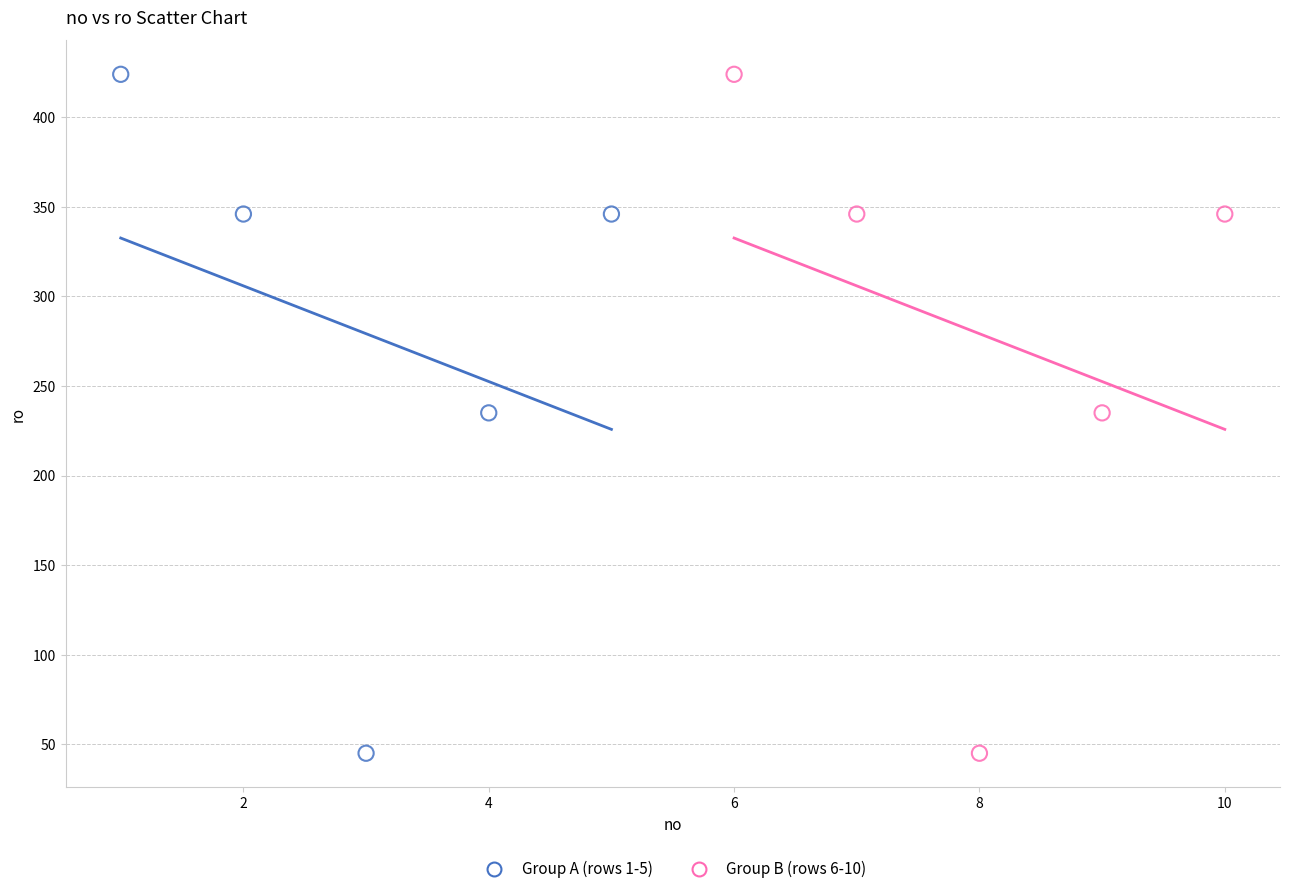

What are all the series names shown in the legend?

Group A (rows 1-5), Group B (rows 6-10)